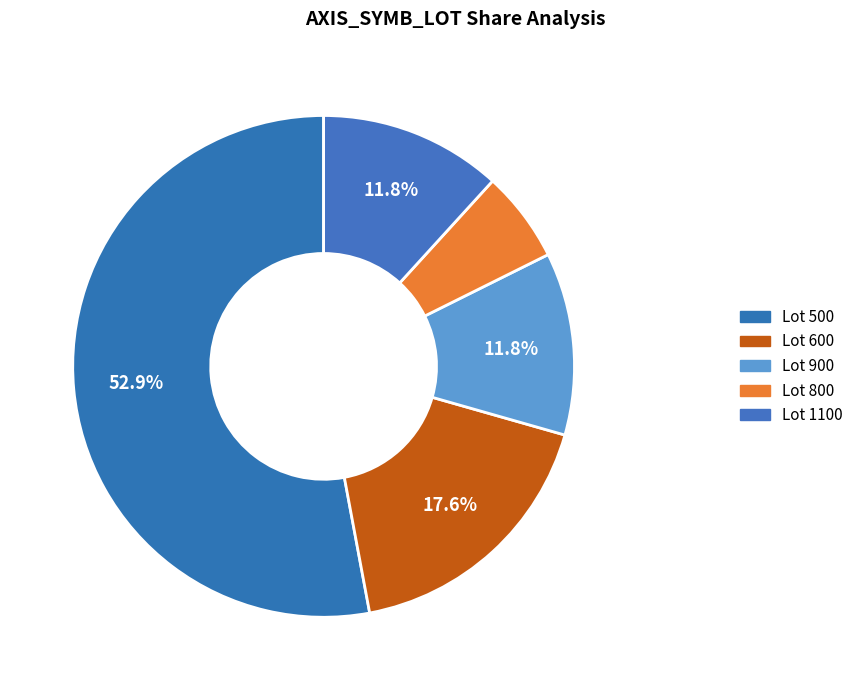

What is the largest slice in the pie chart?

500